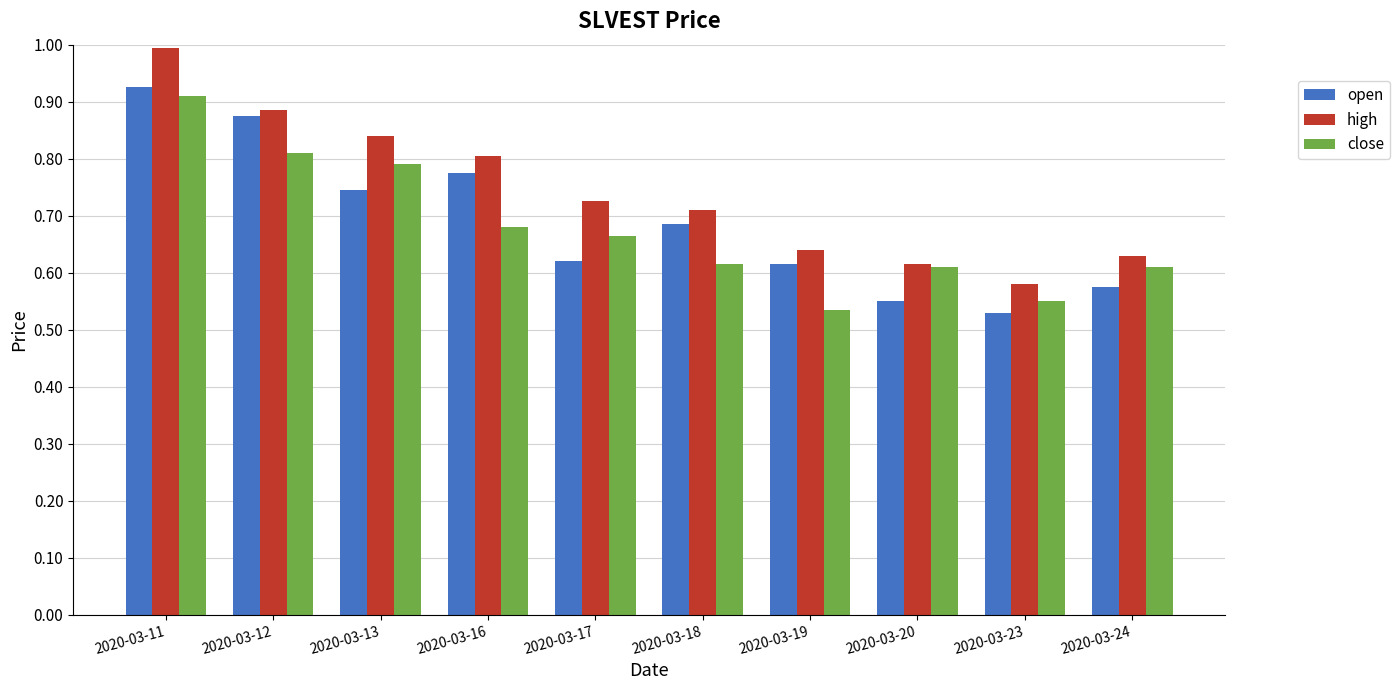

What is the sum of all close values?

6.8